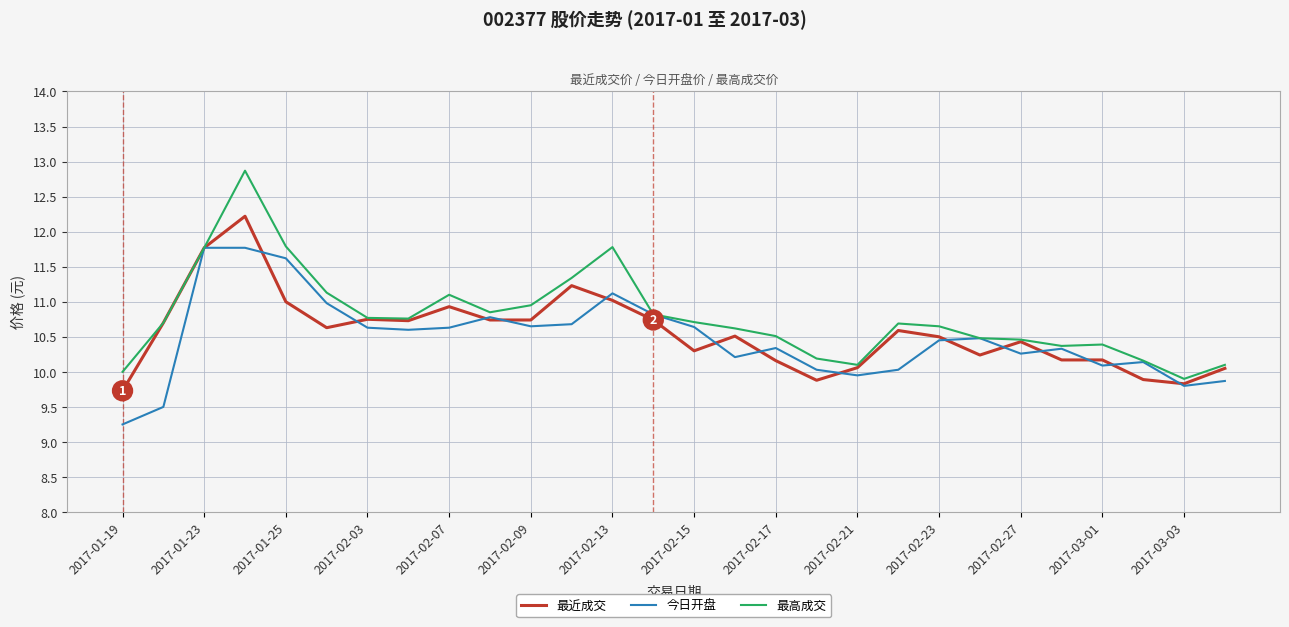

Rank the series by their maximum value, from lowest to highest.

今日开盘, 最近成交, 最高成交